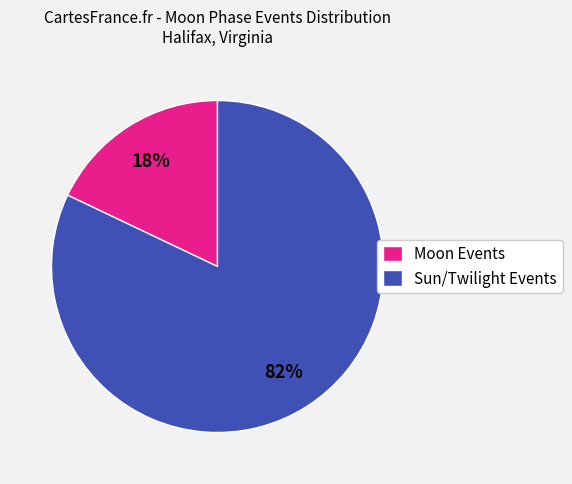

Which slice is the largest?

Sun/Twilight Events